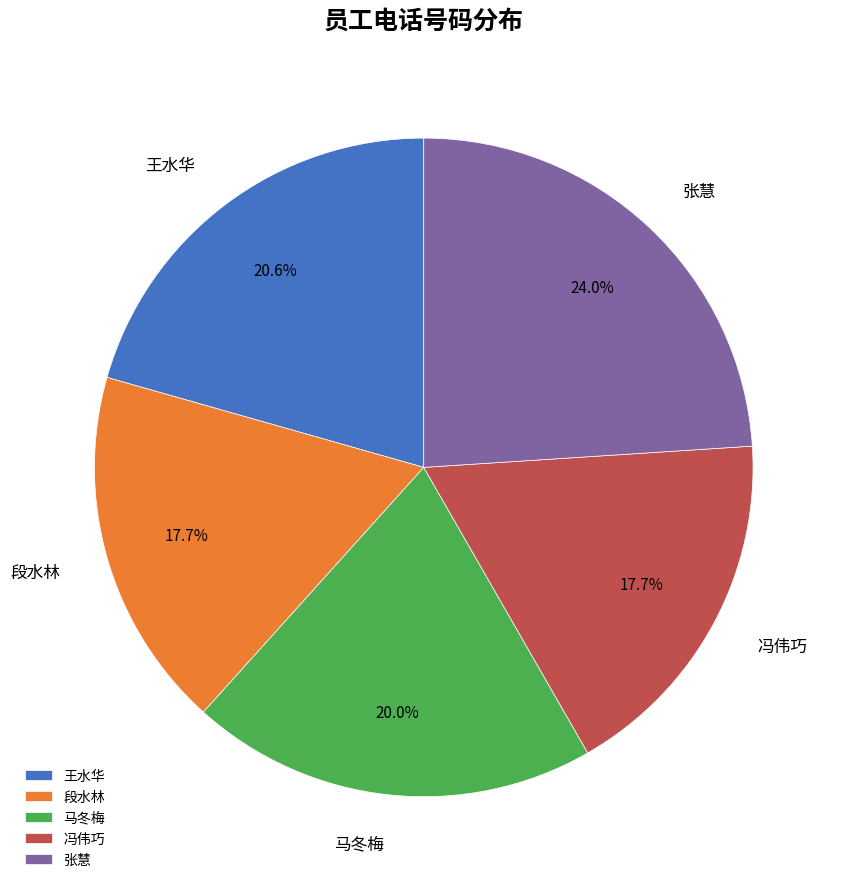

Approximately how many times larger is the value at 张慧 compared to 冯伟巧?

1.4